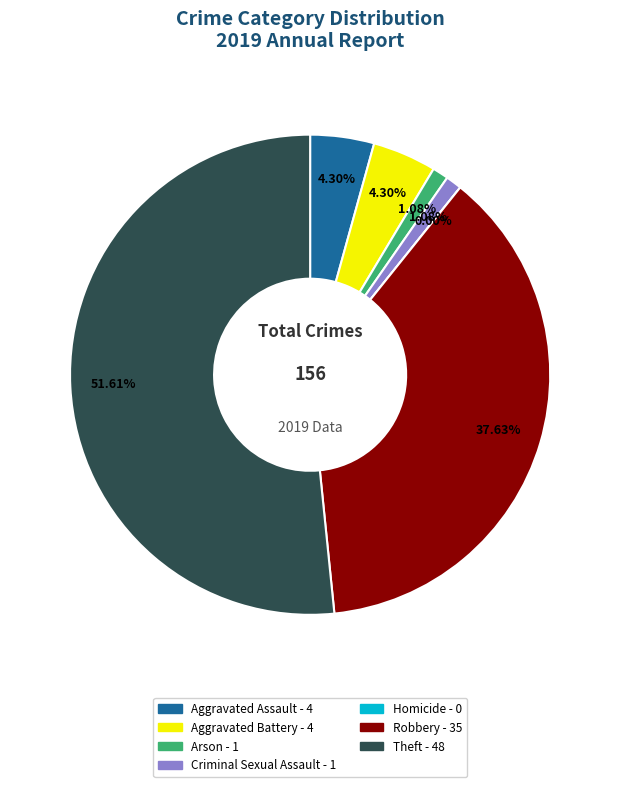

How much of the chart is everything except Aggravated Assault?

95.7%